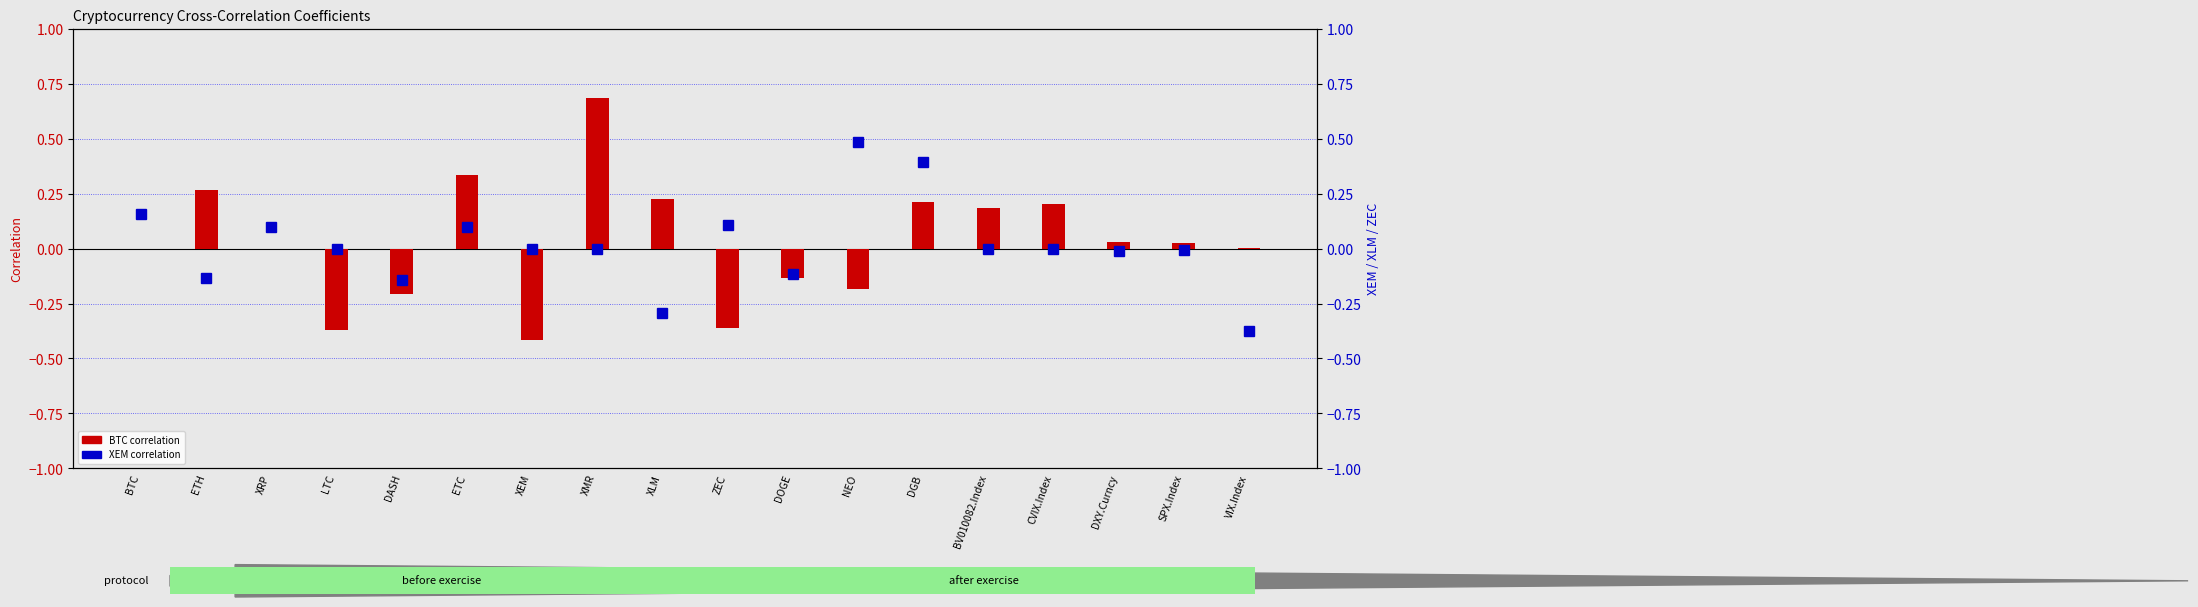

The BTC series shows 0.3 at ETC. True or false?

True